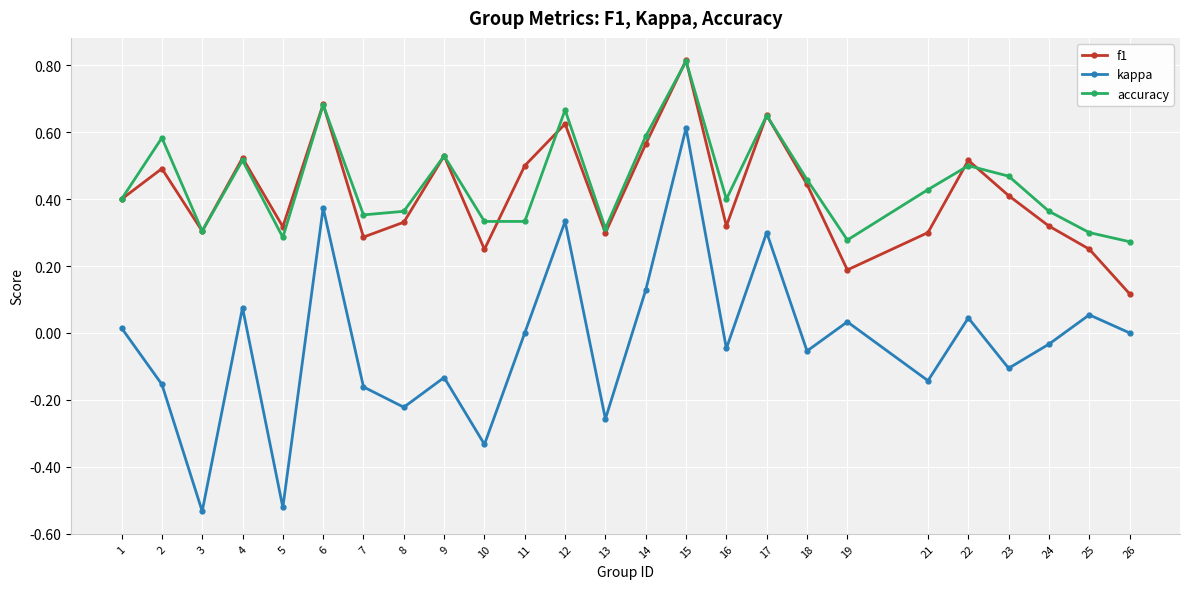

True or false: kappa and f1 intersect in this chart.

False